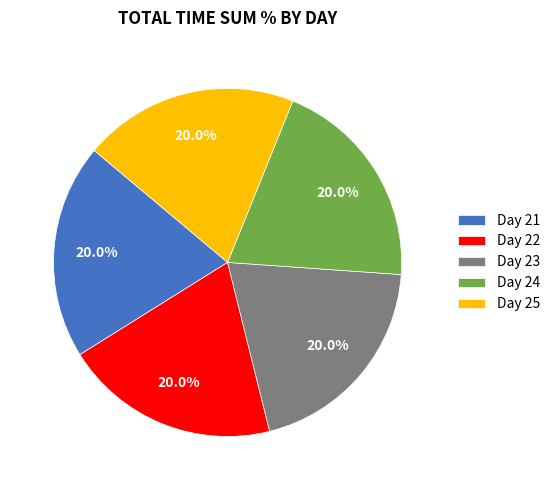

Approximately how many times larger is the value at Day 21 compared to Day 23?

1.0